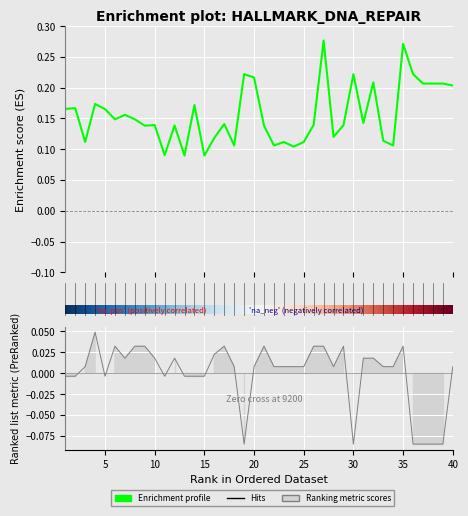

Is it true that a quarter of a quintile equals 0.0 at 23?

True